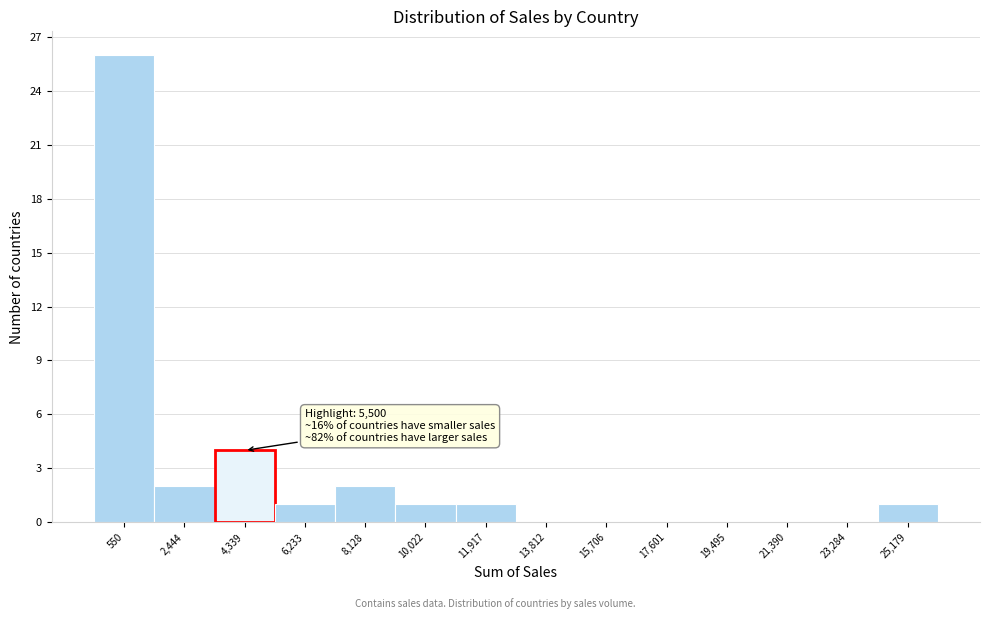

Reading left to right, list all the values displayed in this chart.

550=26	2,444=2	4,339=4	6,233=1	8,128=2	10,022=1	11,917=1	13,812=0	15,706=0	17,601=0	19,495=0	21,390=0	23,284=0	25,179=1